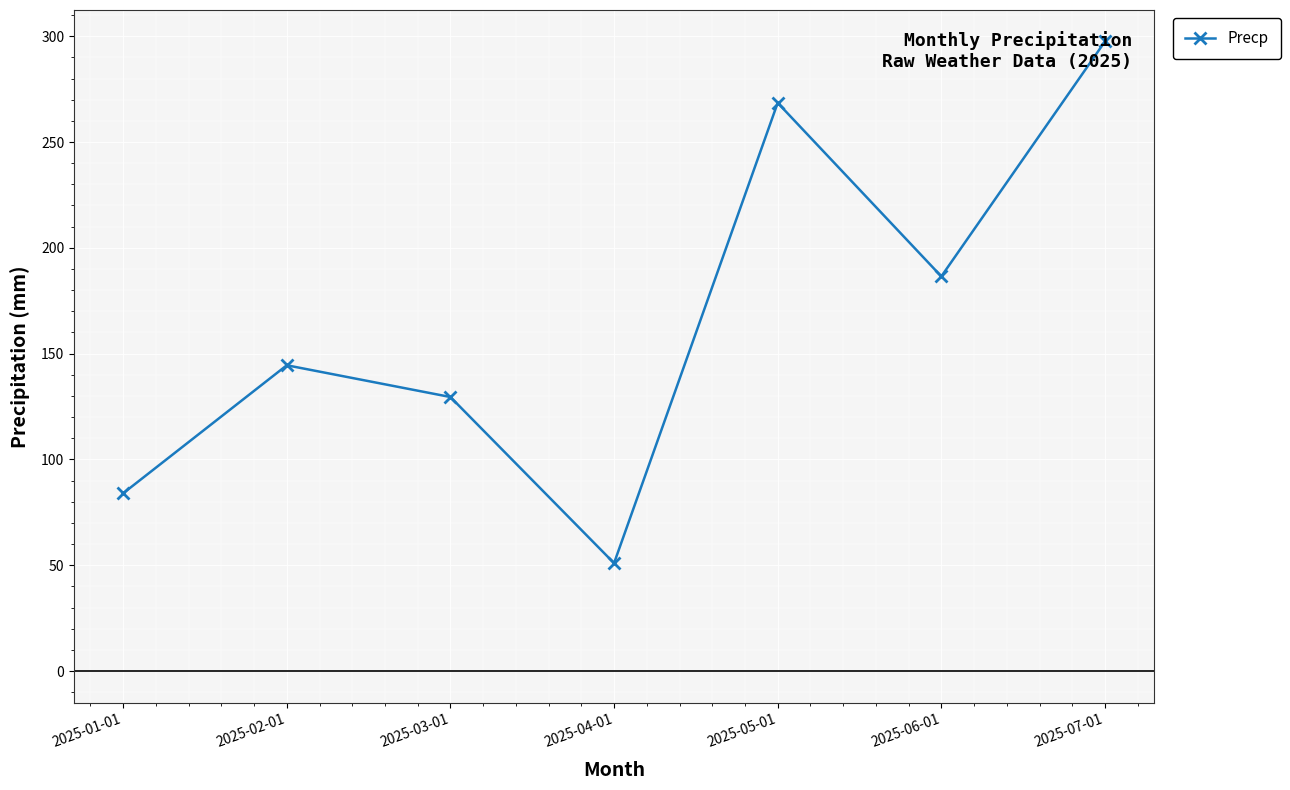

True or false: the data shows 170.7 at 2025-03-01.

False